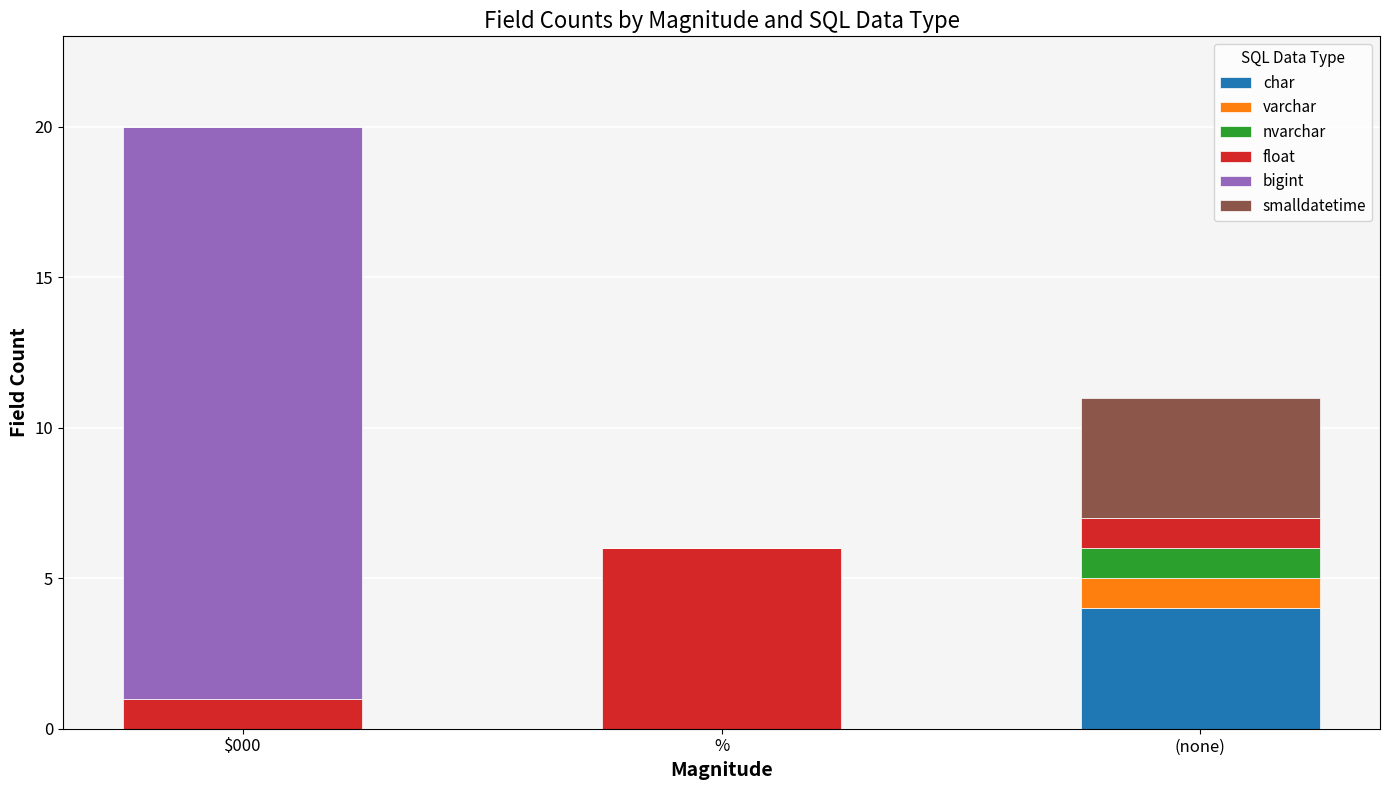

Which category has the highest value in the char series?

(none)